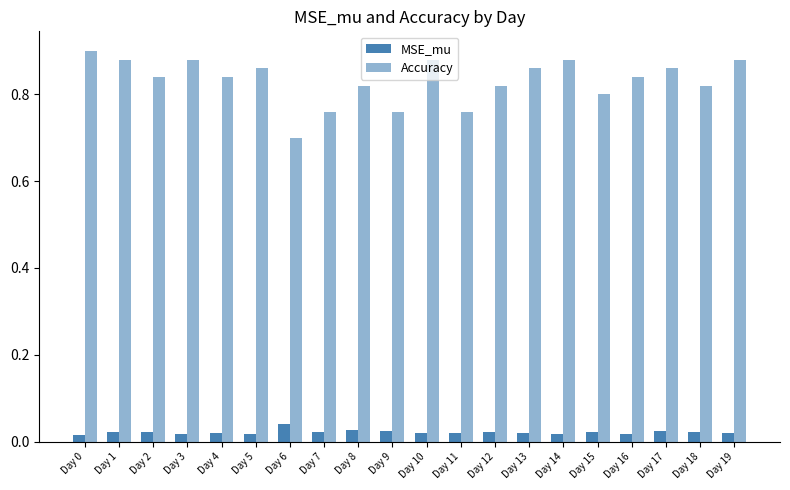

The MSE_mu series shows 0.0 at Day 18. True or false?

True